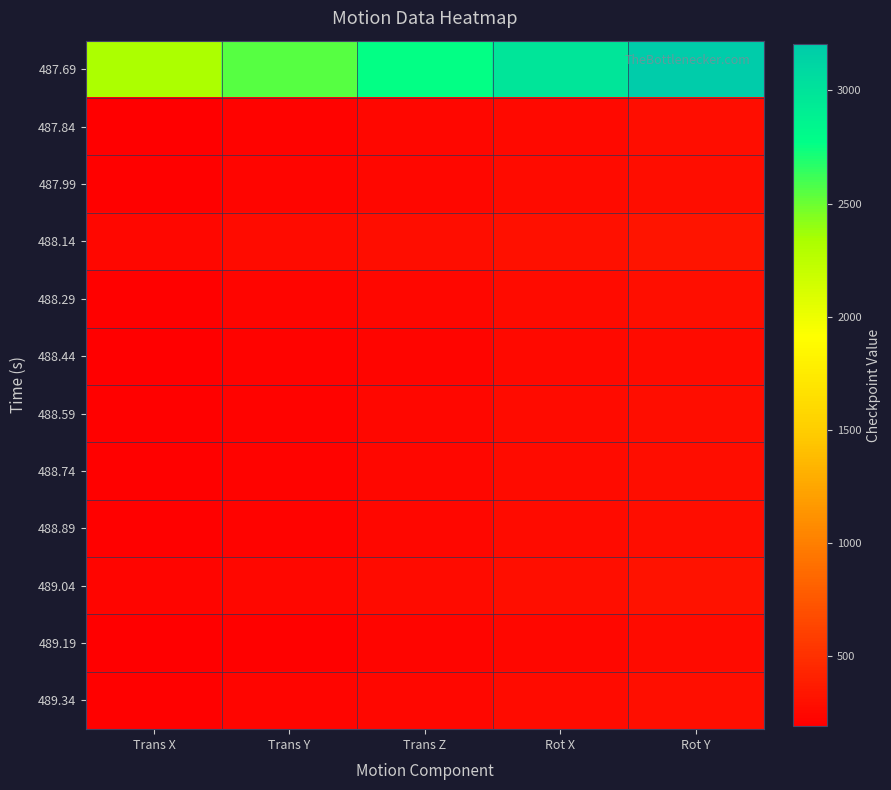

Reading left to right, transcribe all the data shown in this chart.

487.69: Trans X=2329.0	Trans Y=2548.2	Trans Z=2767.4	Rot X=2986.6	Rot Y=3205.8
487.84: Trans X=199.1	Trans Y=217.9	Trans Z=236.6	Rot X=255.4	Rot Y=274.1
487.99: Trans X=205.6	Trans Y=225.0	Trans Z=244.3	Rot X=263.7	Rot Y=283.0
488.14: Trans X=238.1	Trans Y=260.5	Trans Z=282.9	Rot X=305.3	Rot Y=327.7
488.29: Trans X=206.4	Trans Y=225.8	Trans Z=245.2	Rot X=264.6	Rot Y=284.0
488.44: Trans X=194.8	Trans Y=213.1	Trans Z=231.5	Rot X=249.8	Rot Y=268.1
488.59: Trans X=204.9	Trans Y=224.2	Trans Z=243.5	Rot X=262.8	Rot Y=282.1
488.74: Trans X=204.5	Trans Y=223.8	Trans Z=243.1	Rot X=262.3	Rot Y=281.6
488.89: Trans X=204.9	Trans Y=224.2	Trans Z=243.5	Rot X=262.8	Rot Y=282.1
489.04: Trans X=225.1	Trans Y=246.3	Trans Z=267.5	Rot X=288.7	Rot Y=309.9
489.19: Trans X=189.2	Trans Y=207.0	Trans Z=224.8	Rot X=242.6	Rot Y=260.4
489.34: Trans X=207.3	Trans Y=226.9	Trans Z=246.4	Rot X=265.9	Rot Y=285.4